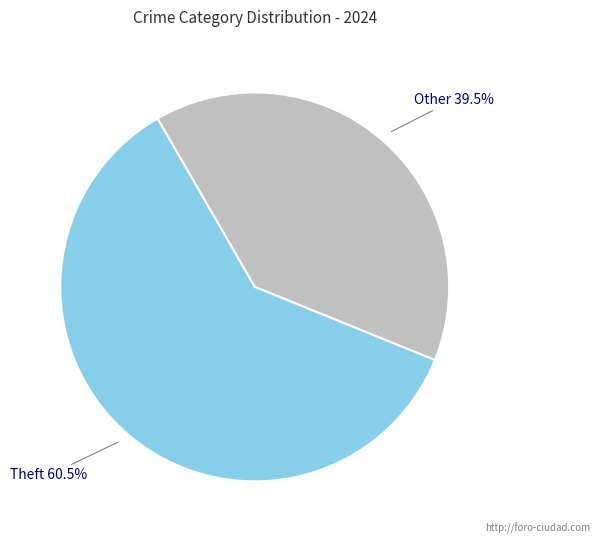

Does any single category account for the majority?

Yes